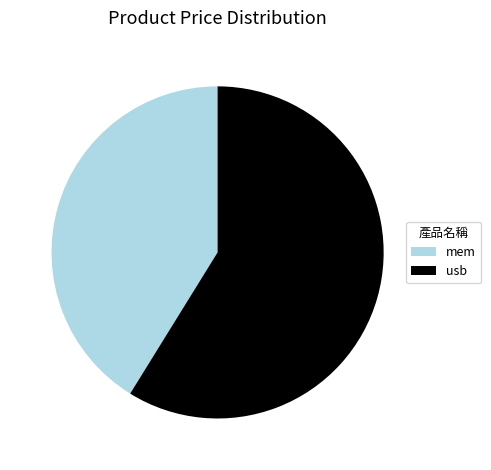

Combined, do usb and mem account for over 50%?

Yes